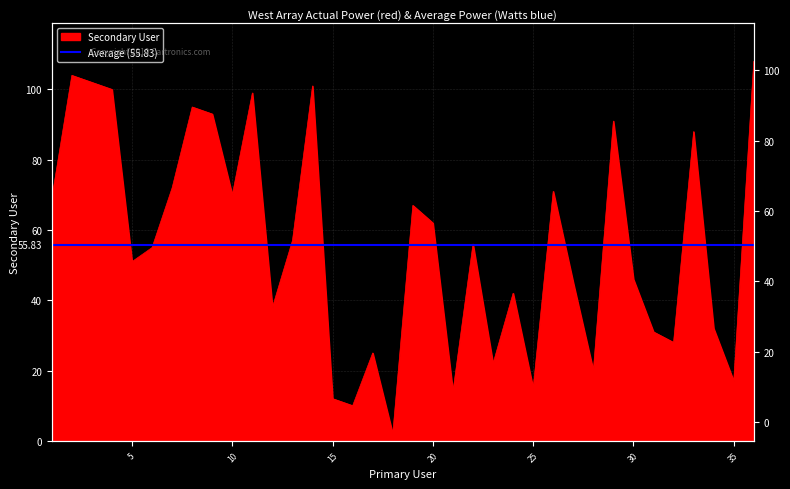

What is the change in value from 26 to 32?

-43